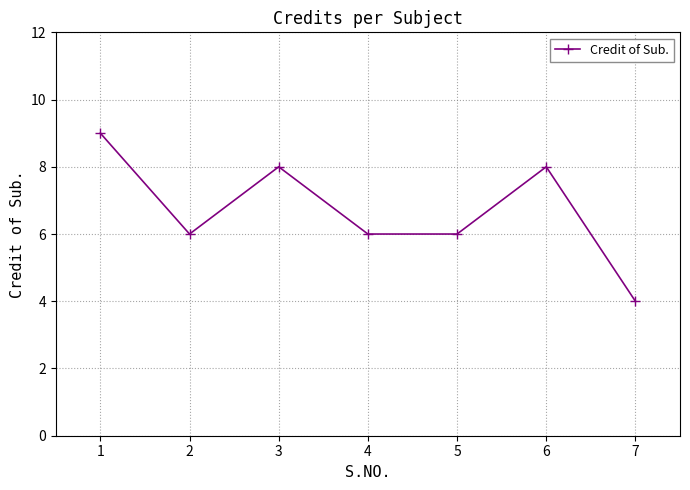

What is the average value?

7